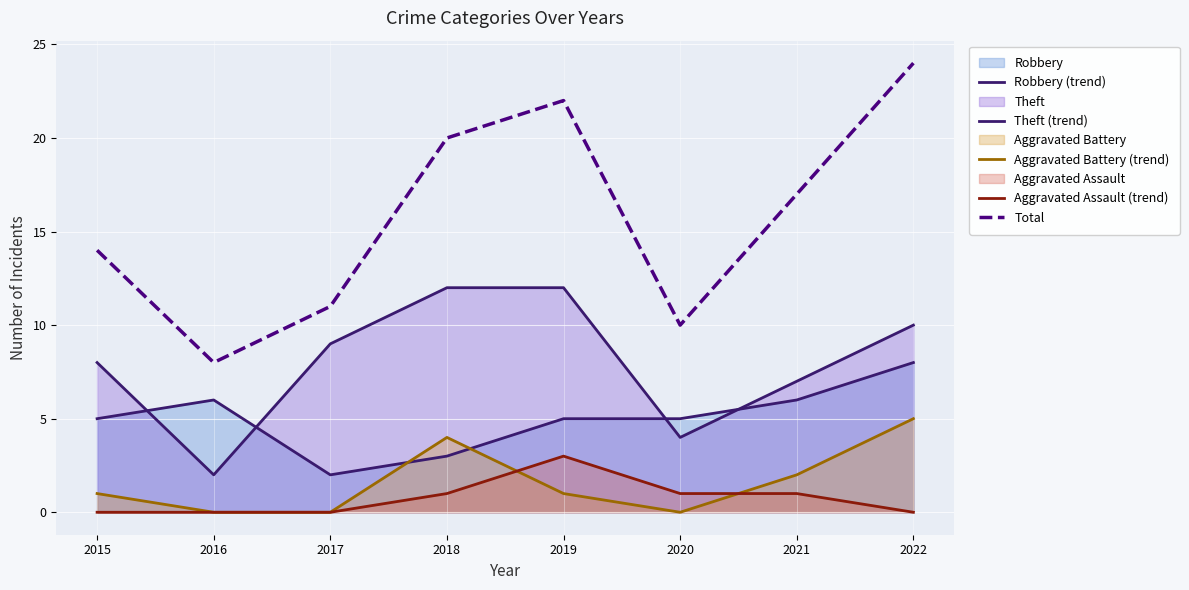

True or false: Aggravated Battery (trend) and Total intersect in this chart.

False